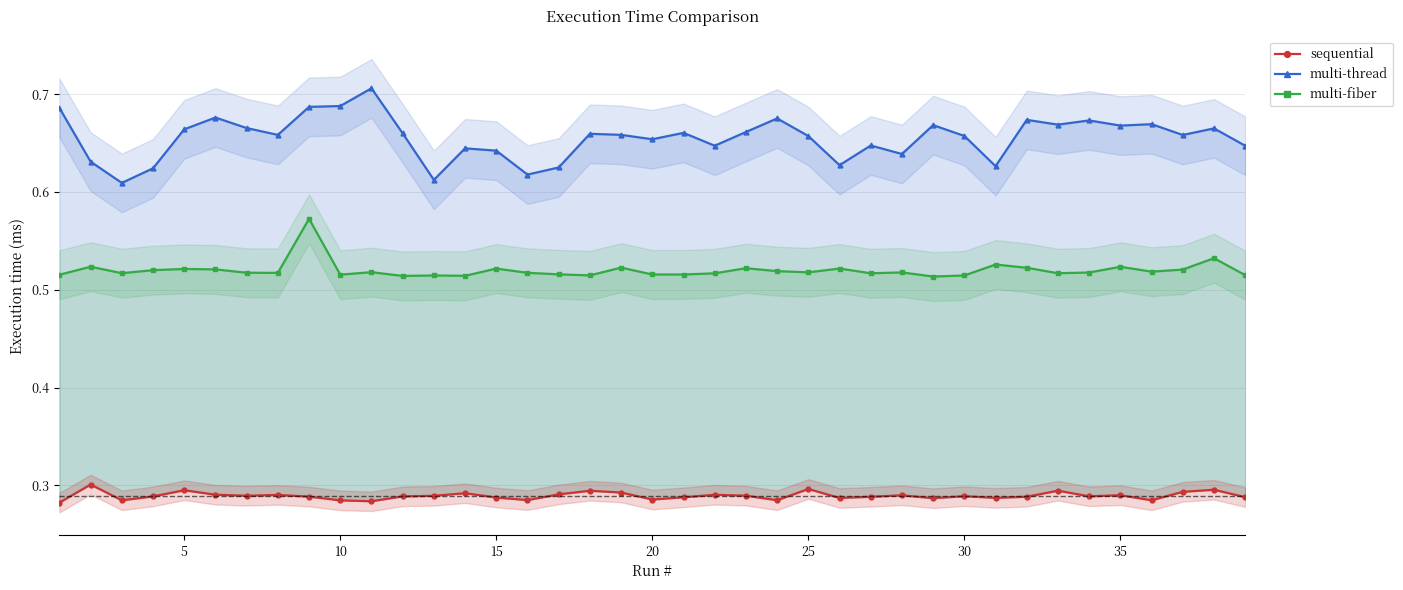

True or false: multi-fiber and multi-thread intersect in this chart.

False